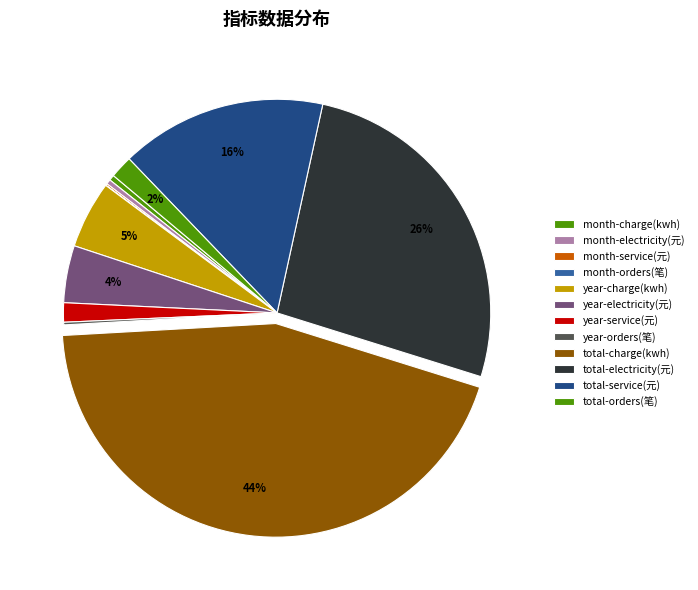

What portion of the pie excludes year-service(元)?

98.5%